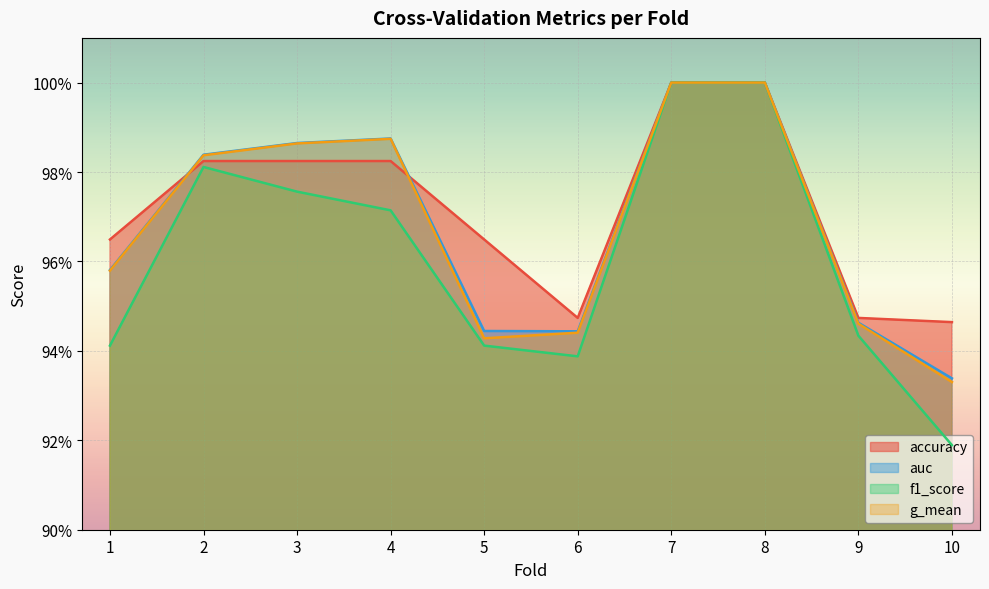

Which series has the widest spread of values?

f1_score